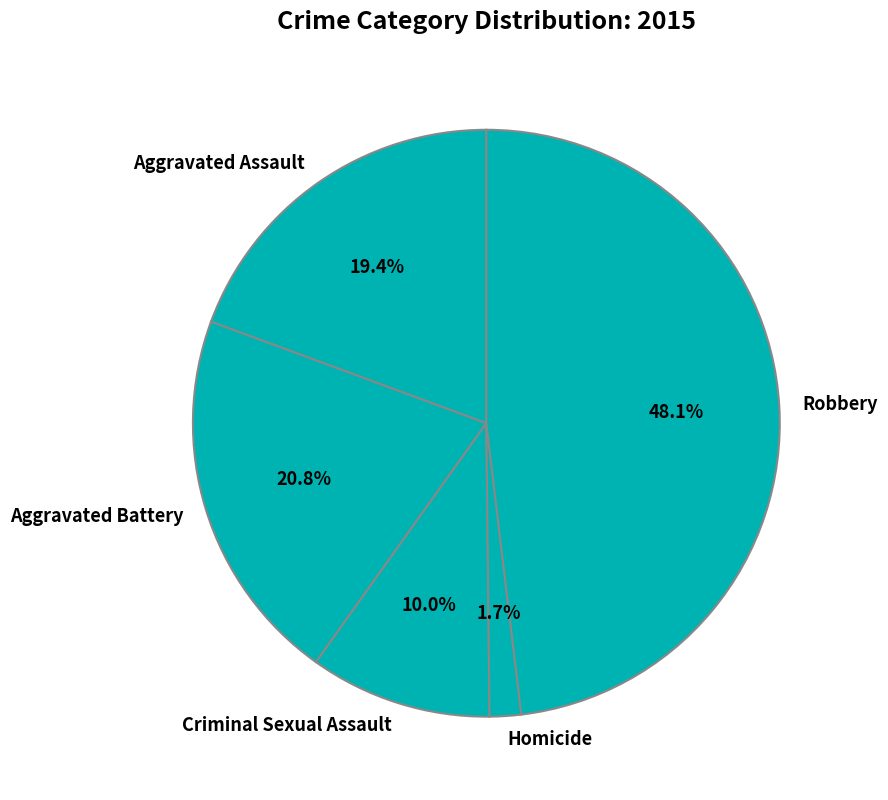

True or false: Criminal Sexual Assault accounts for 10% of the total.

True